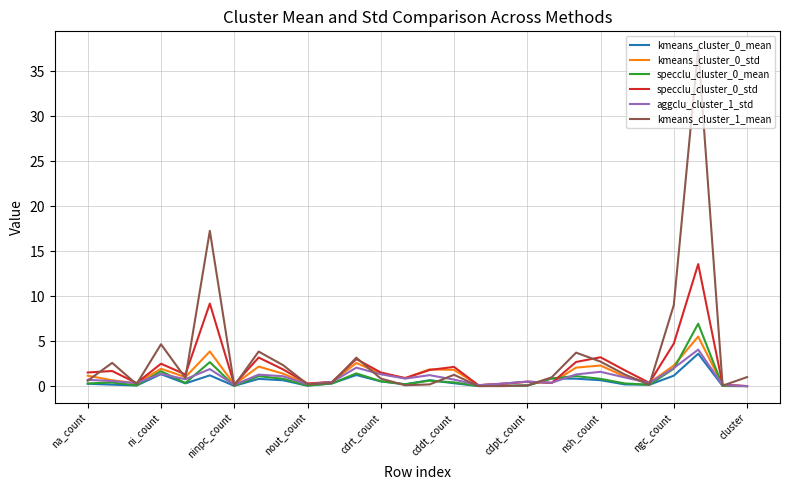

True or false: specclu_cluster_0_std and specclu_cluster_0_mean intersect in this chart.

True